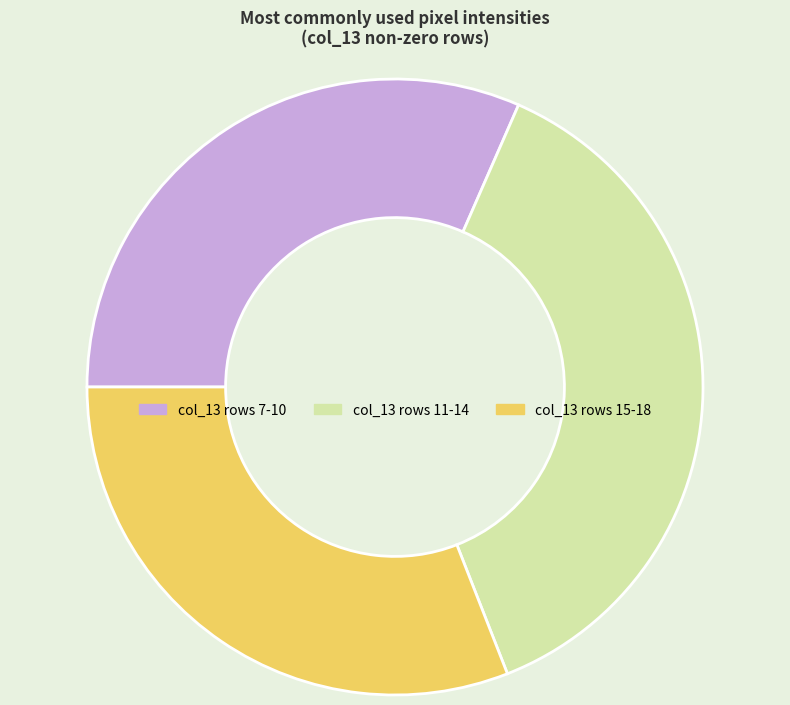

Rank the categories by value from highest to lowest.

col_13 rows 11-14, col_13 rows 7-10, col_13 rows 15-18